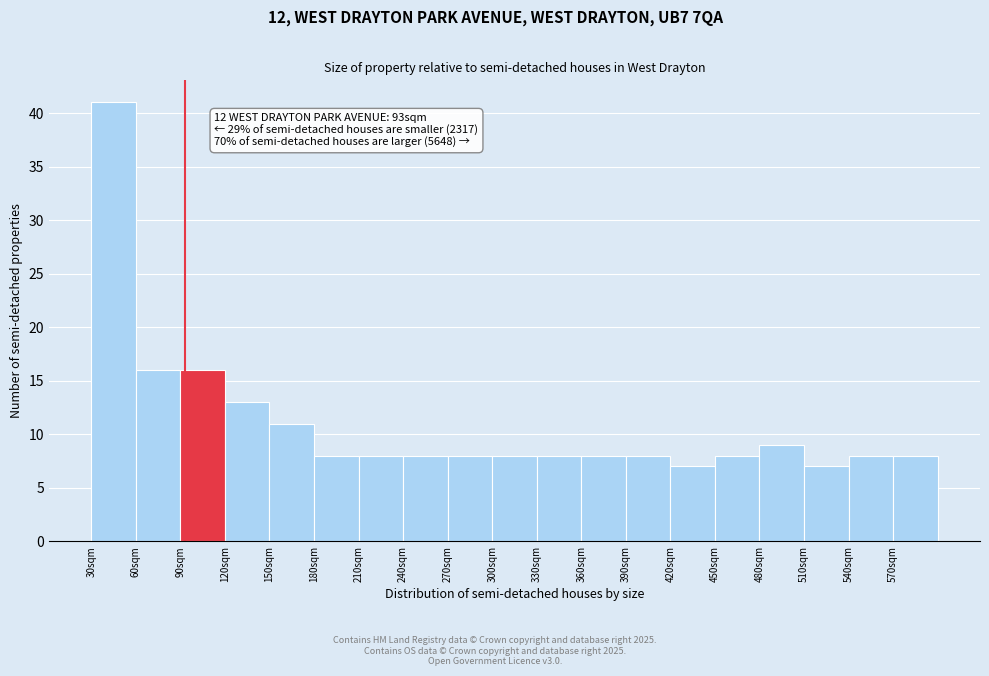

Which range on the x-axis has the tallest bar?

30 to 60